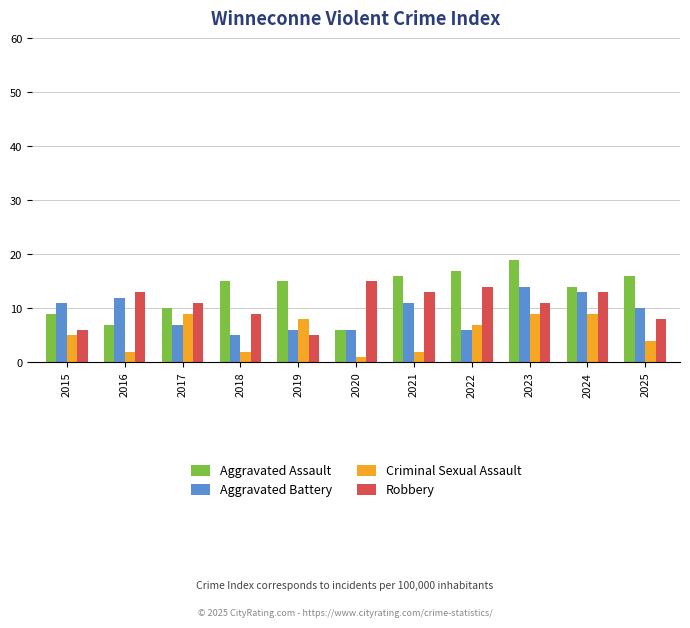

Is it true that Robbery equals 13 at 2016?

True